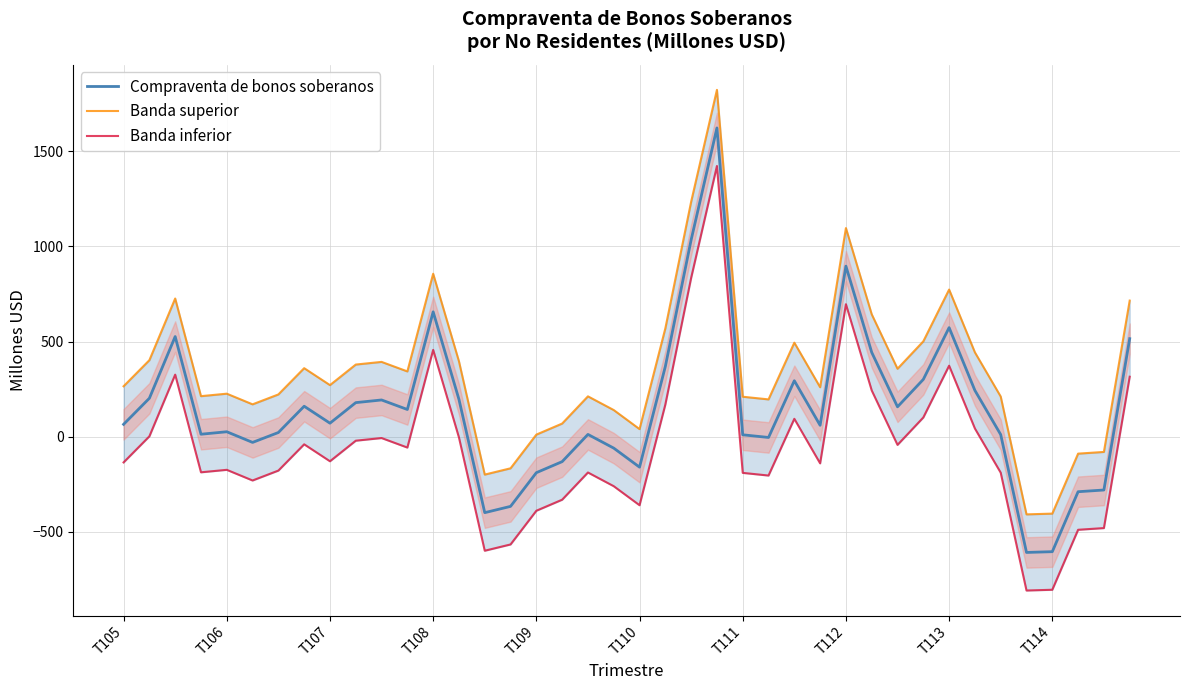

The Compraventa de bonos soberanos series shows 1790 at 22. True or false?

False